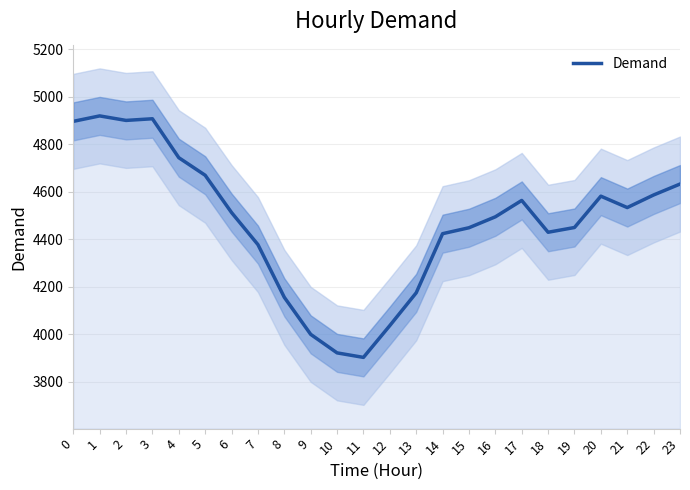

Rank the categories by value from highest to lowest.

1, 3, 2, 0, 4, 5, 23, 22, 20, 17, 21, 6, 16, 19, 15, 18, 14, 7, 13, 8, 12, 9, 10, 11